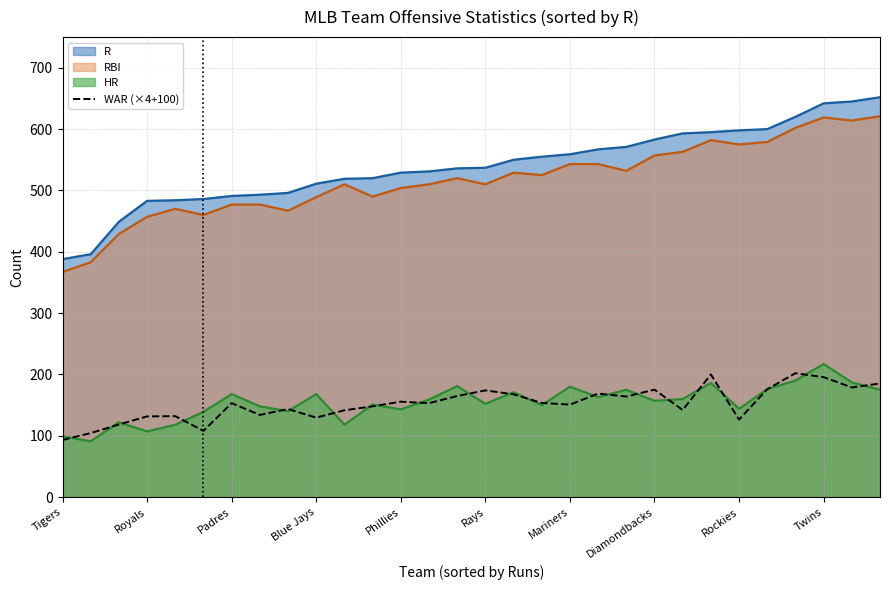

What is the difference between the values at 22 and 23?

58.0